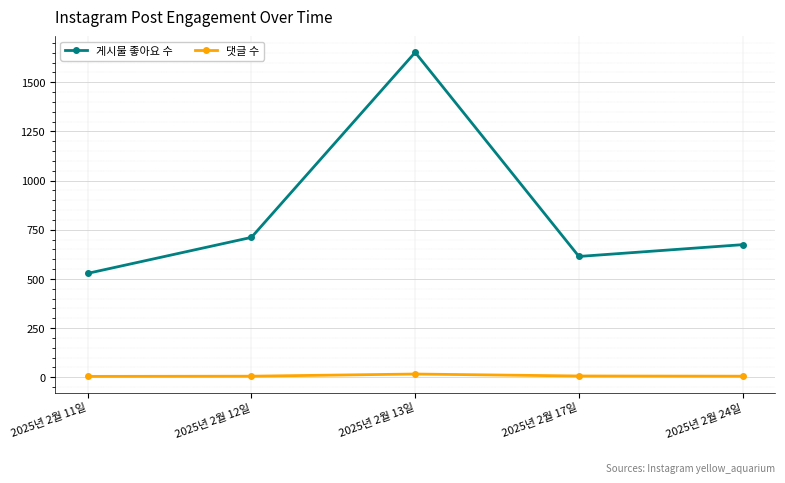

Is this an area chart (filled region under the line)?

No